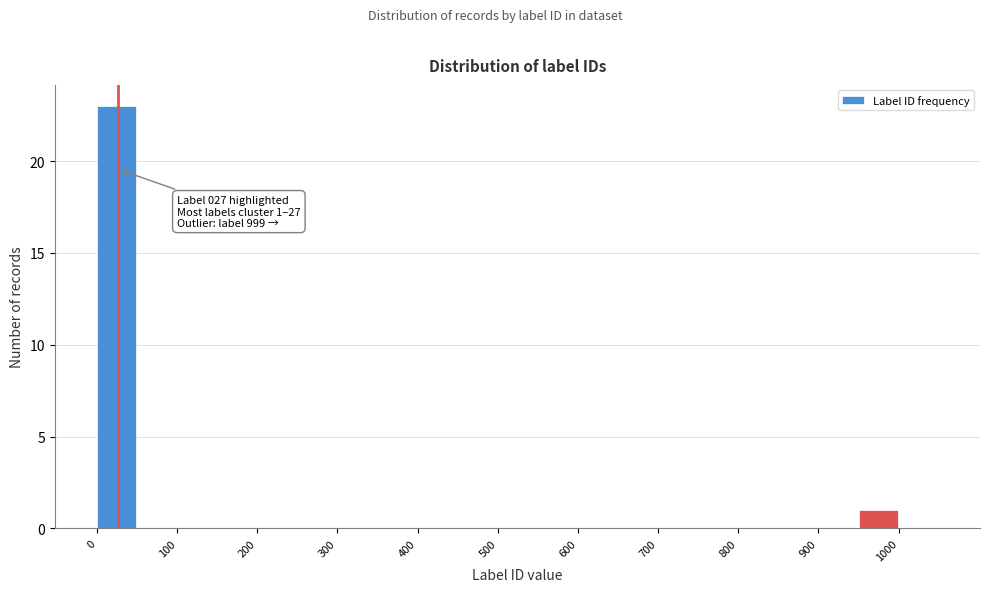

Which range on the x-axis has the tallest bar?

0 to 50